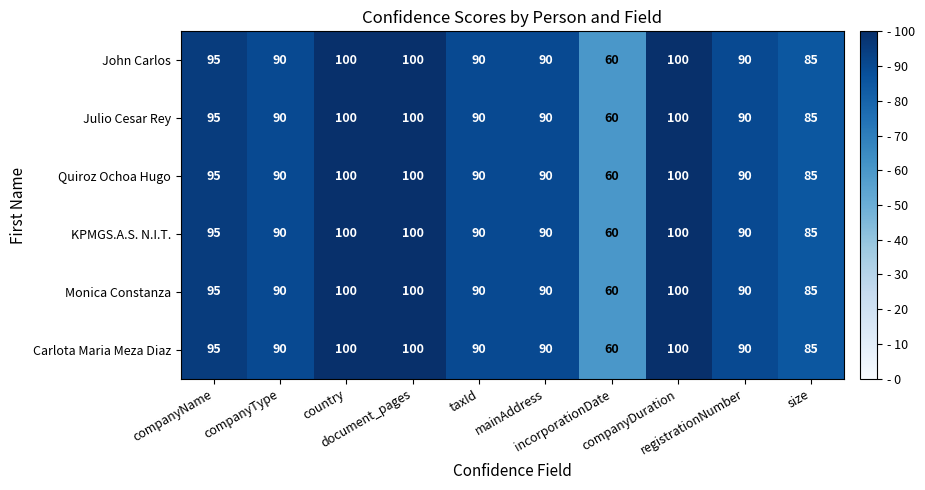

What is the maximum value for KPMGS.A.S. N.I.T.?

100